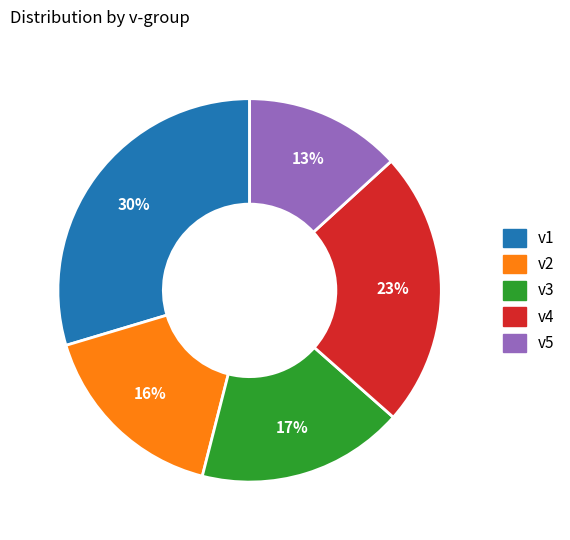

Which slice is the largest?

v1